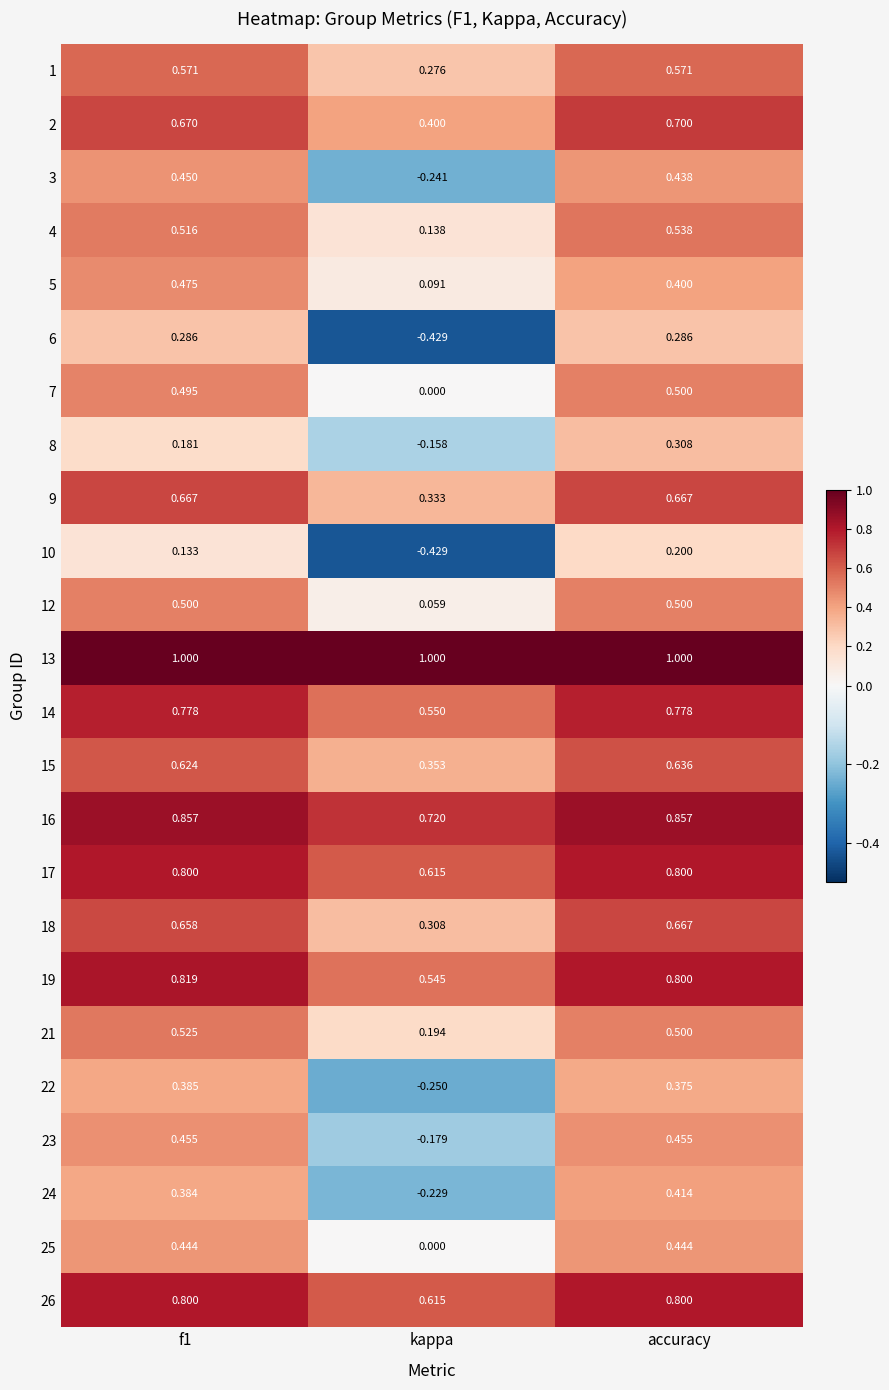

At which category does the chart reach its minimum across all series?

kappa